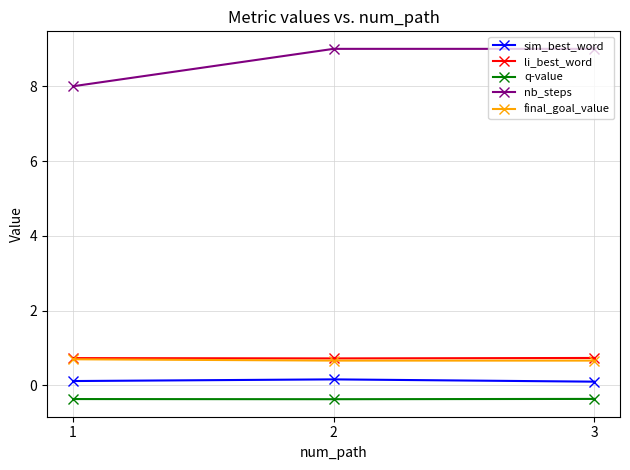

Reading right to left, what are all the values shown in this chart?

sim_best_word: 3=0.1	2=0.2	1=0.1
li_best_word: 3=0.7	2=0.7	1=0.7
q-value: 3=-0.4	2=-0.4	1=-0.4
nb_steps: 3=9.0	2=9.0	1=8.0
final_goal_value: 3=0.7	2=0.7	1=0.7